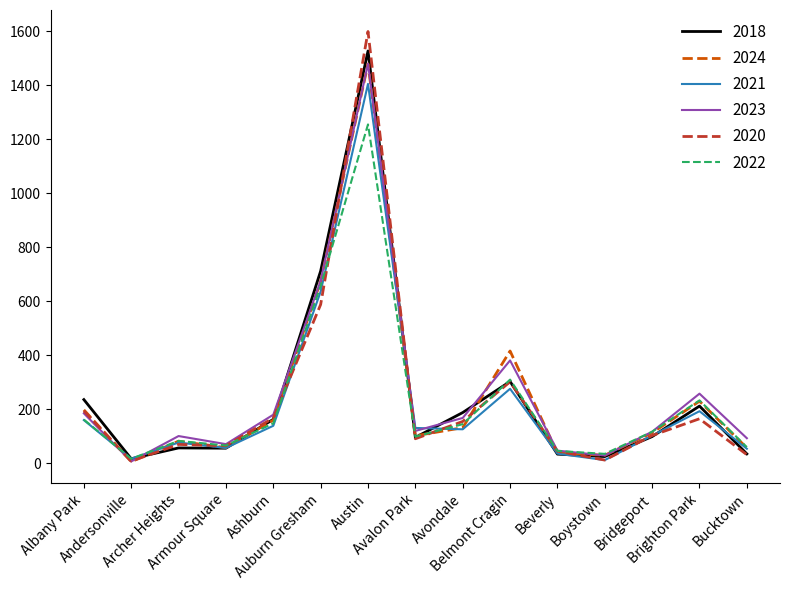

What is the maximum value shown in the chart?

1599